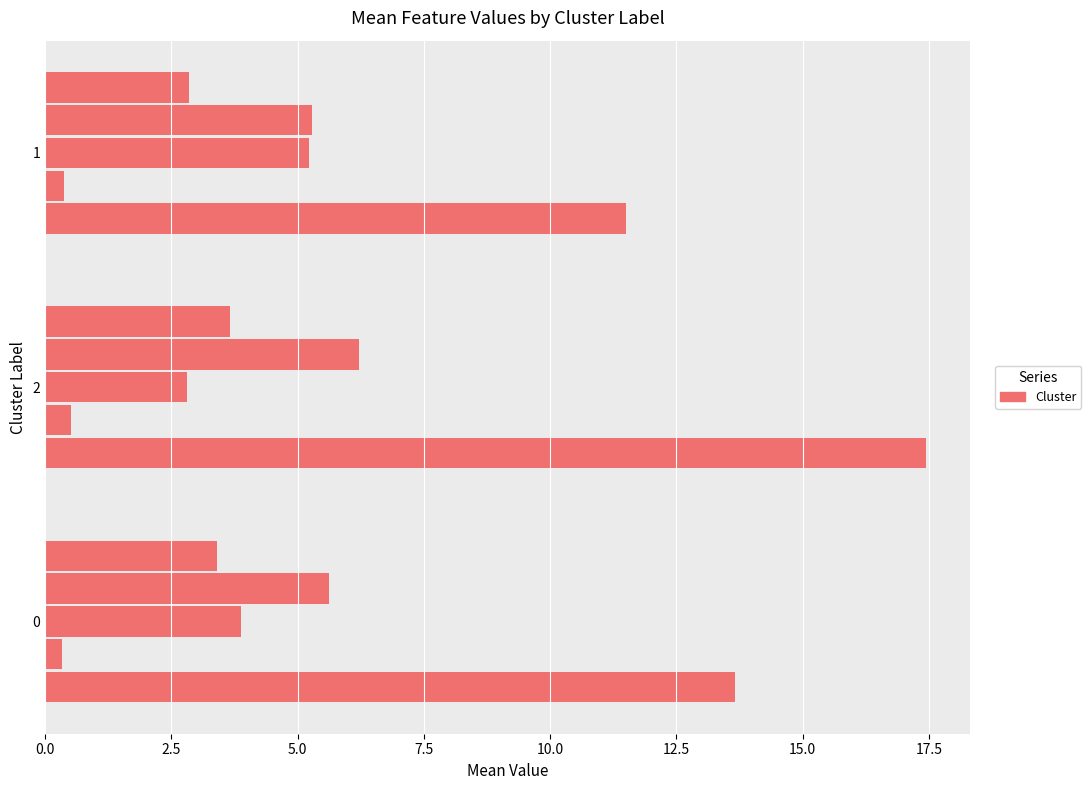

How many data points does each series have?

3